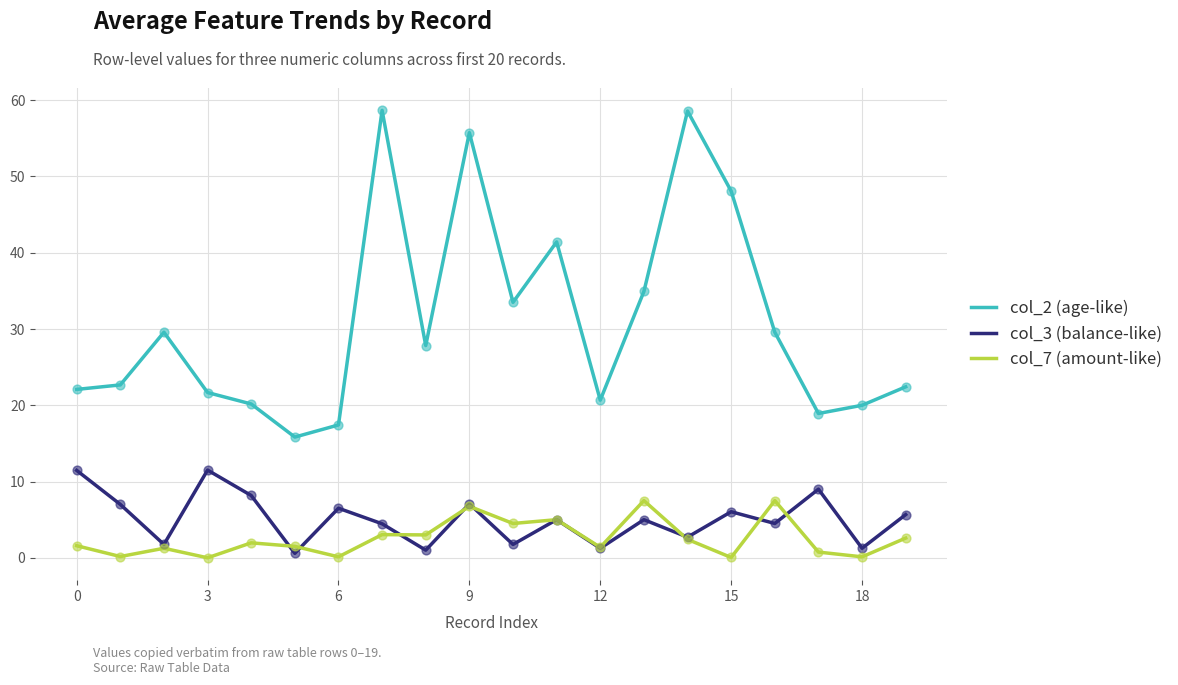

Rank the series by their maximum value, from highest to lowest.

col_2 (age-like), col_3 (balance-like), col_7 (amount-like)